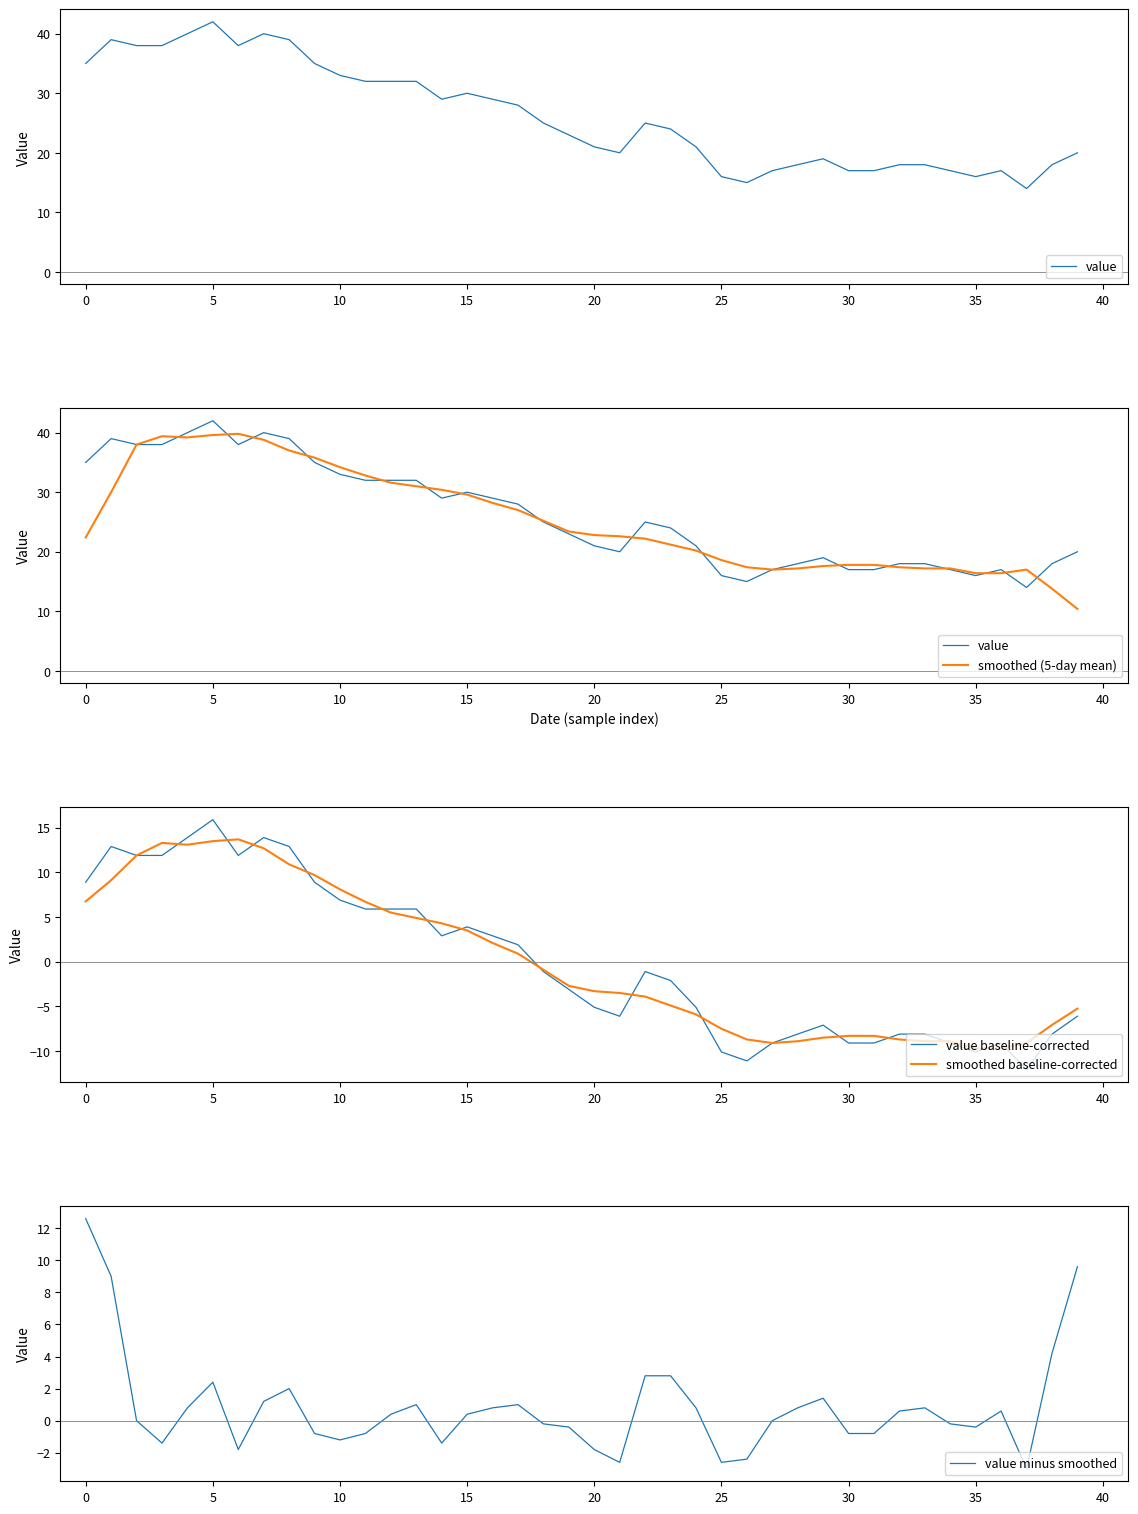

Read the smoothed baseline-corrected value at 30.

-8.3